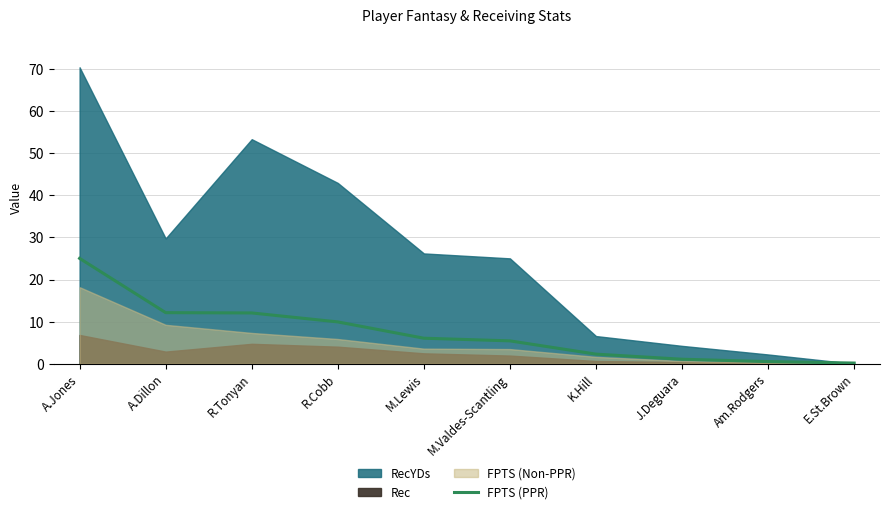

The FPTS (PPR) series shows 12.1 at A.Jones. True or false?

False